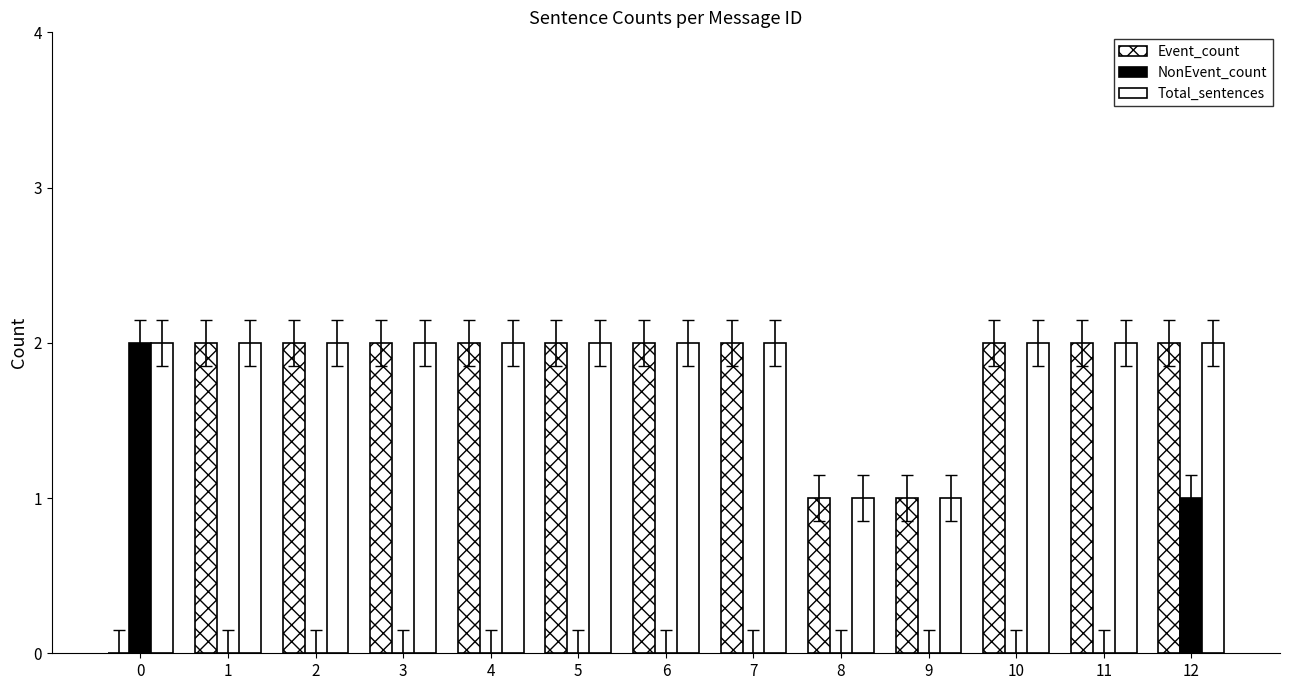

List the series in order of their peak value, highest first.

Event_count, NonEvent_count, Total_sentences